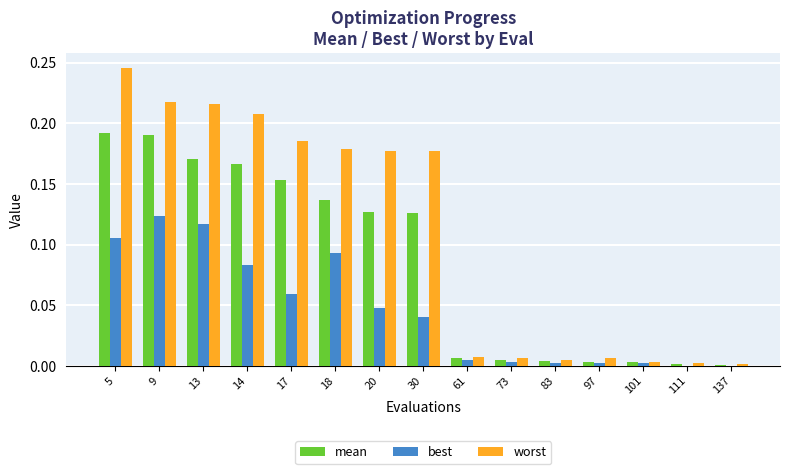

Which series has the largest total across all categories?

worst